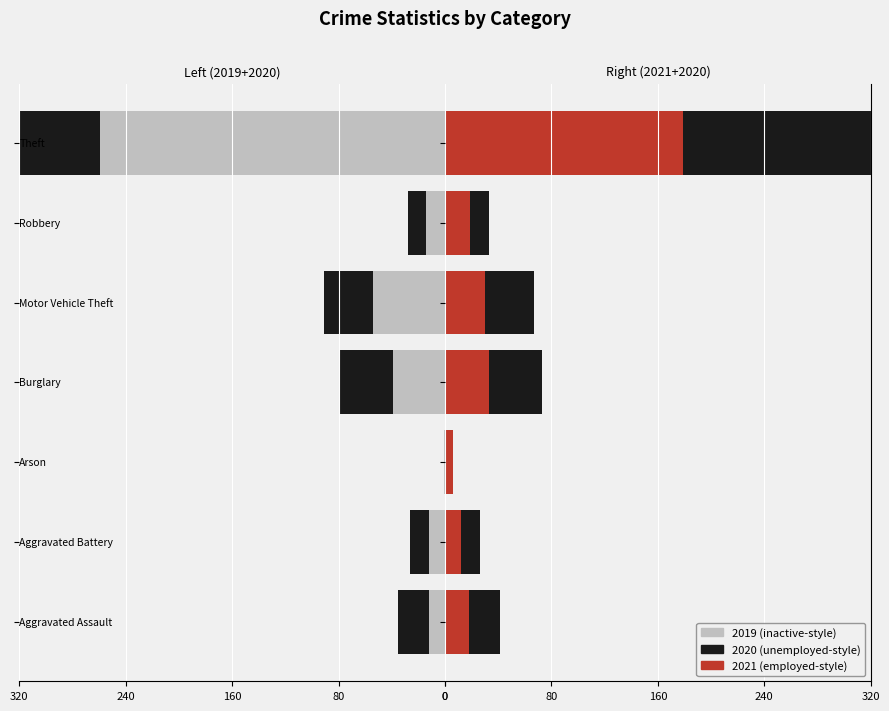

At which label does 2020 first exceed -23?

Aggravated Battery